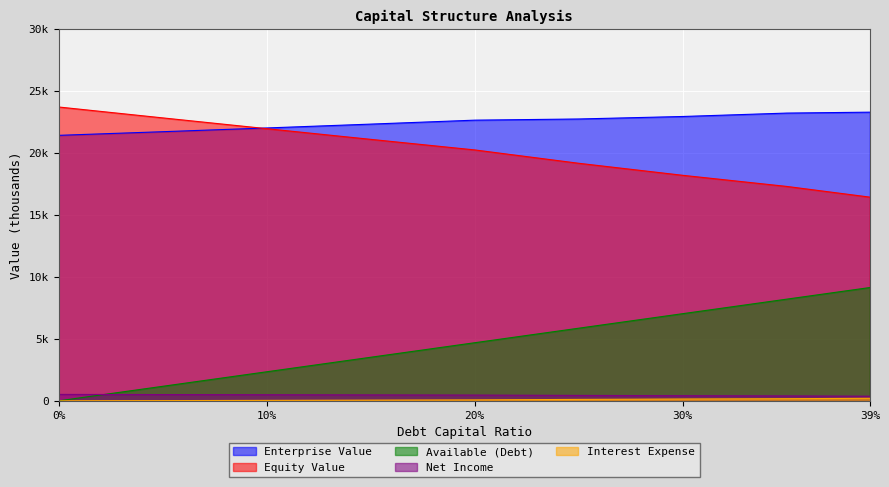

At how many categories does at least one series exceed 12?

9